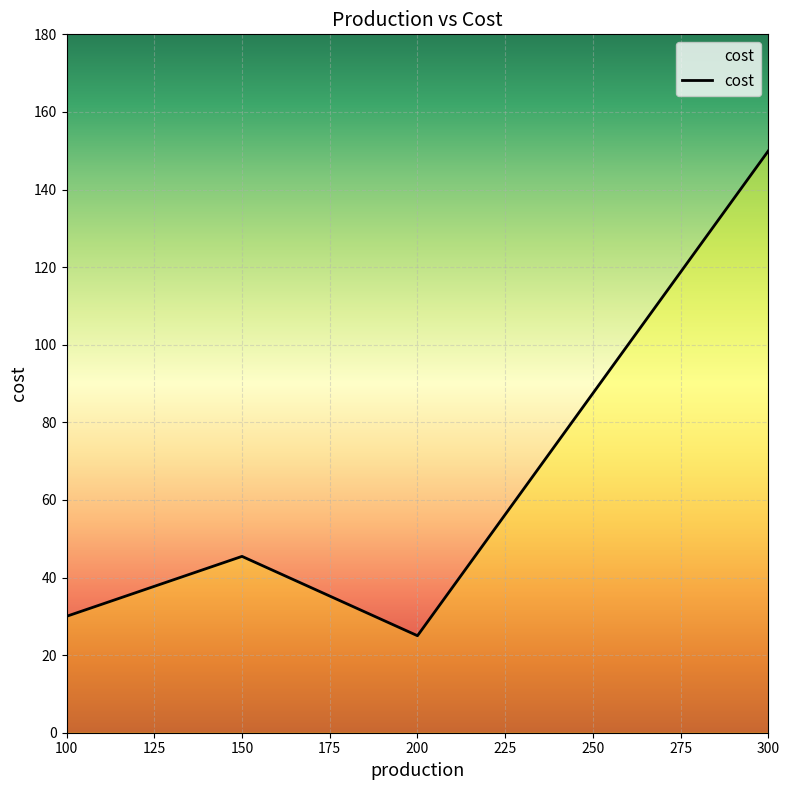

What is the difference between the maximum and second lowest values?

120.0